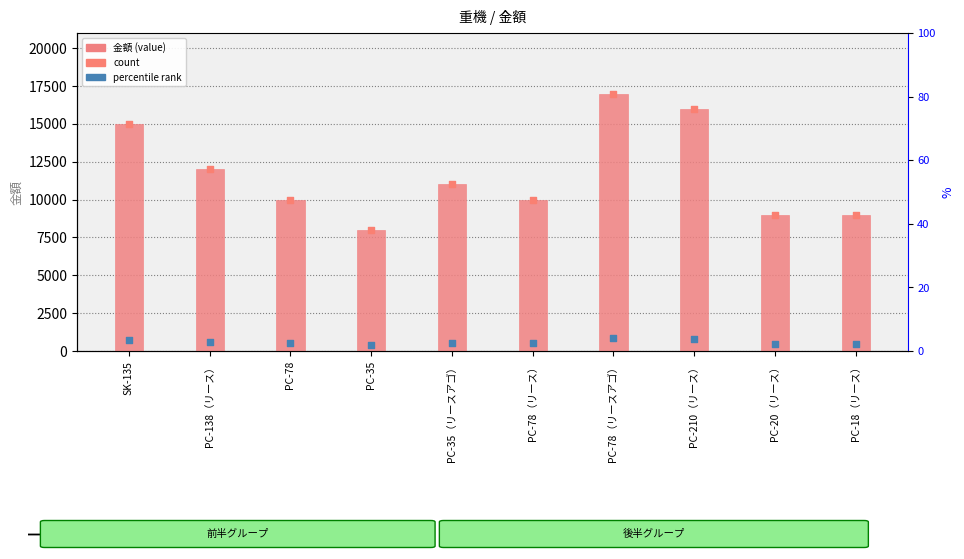

Which series contains the lowest Y value?

percentile marker